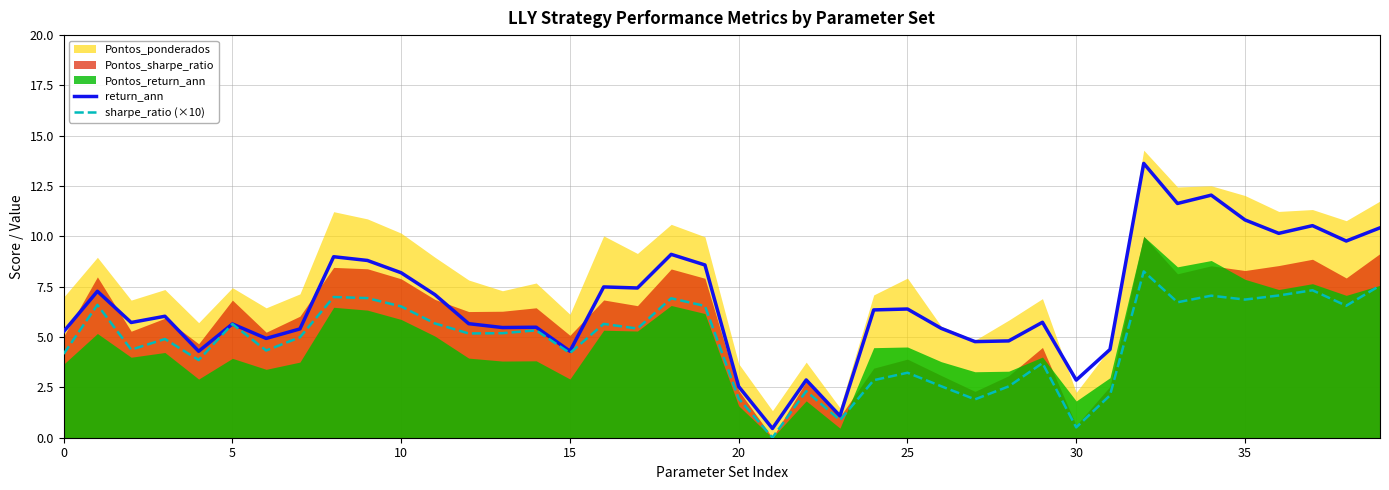

How many categories are shown in the chart?

40